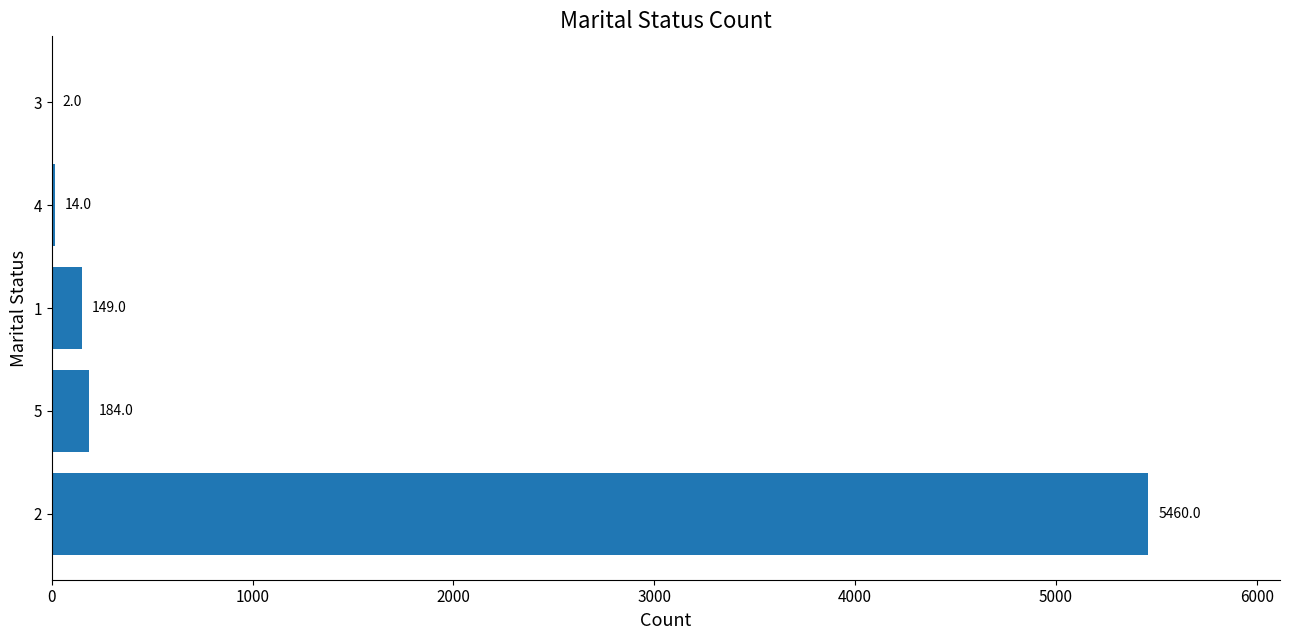

What value does the data have at 5, to the nearest 10?

180